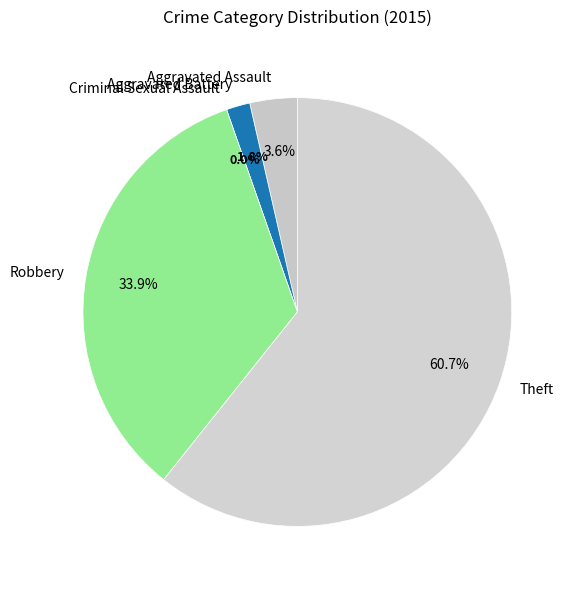

Which slice is the smallest?

Criminal Sexual Assault